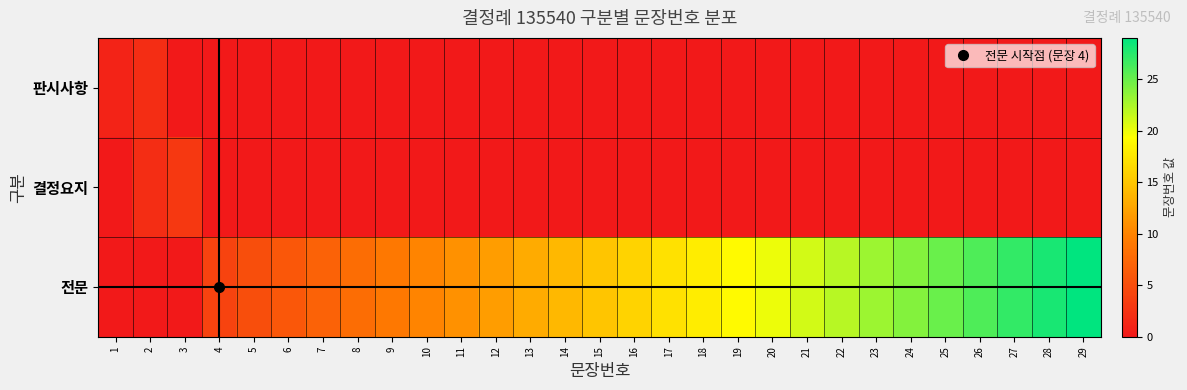

Reading right to left, list all the values displayed in this chart.

판시사항: 29=0	28=0	27=0	26=0	25=0	24=0	23=0	22=0	21=0	20=0	19=0	18=0	17=0	16=0	15=0	14=0	13=0	12=0	11=0	10=0	9=0	8=0	7=0	6=0	5=0	4=0	3=0	2=2	1=1
결정요지: 29=0	28=0	27=0	26=0	25=0	24=0	23=0	22=0	21=0	20=0	19=0	18=0	17=0	16=0	15=0	14=0	13=0	12=0	11=0	10=0	9=0	8=0	7=0	6=0	5=0	4=0	3=3	2=2	1=0
전문: 29=29	28=28	27=27	26=26	25=25	24=24	23=23	22=22	21=21	20=20	19=19	18=18	17=17	16=16	15=15	14=14	13=13	12=12	11=11	10=10	9=9	8=8	7=7	6=6	5=5	4=4	3=0	2=0	1=0